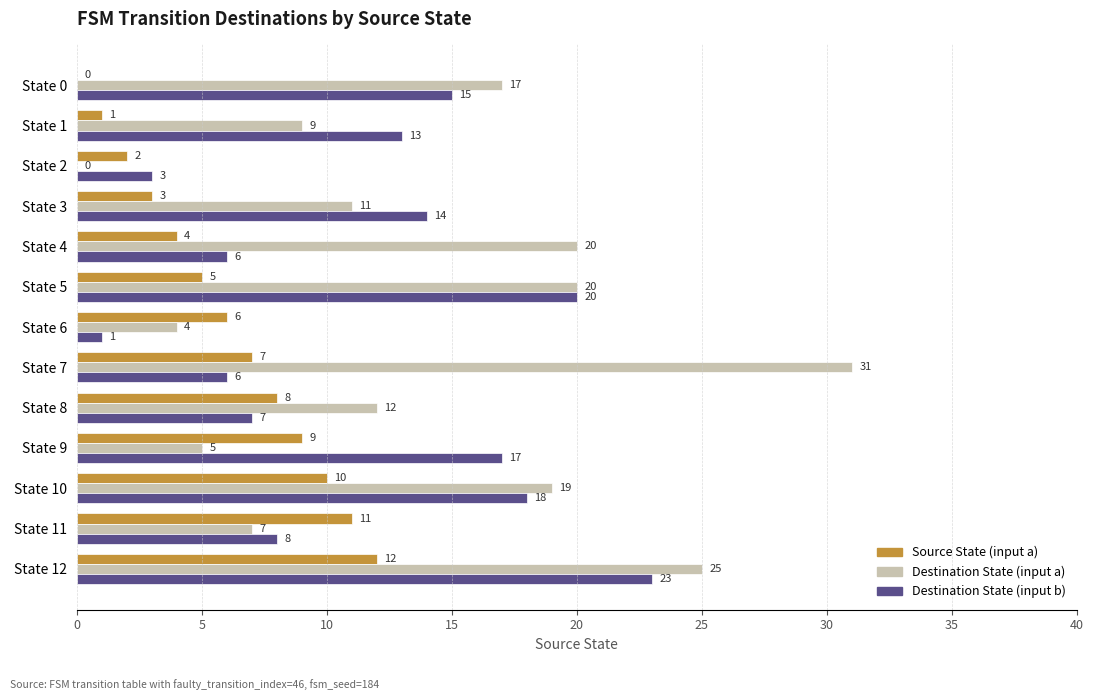

What is the total value across all series at State 5?

45